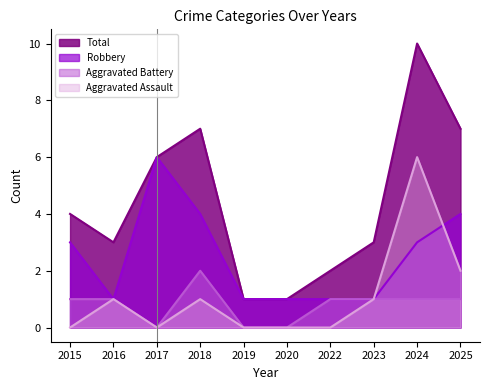

Rank the categories by Aggravated Battery value from lowest to highest.

2017, 2019, 2020, 2015, 2016, 2022, 2023, 2024, 2025, 2018